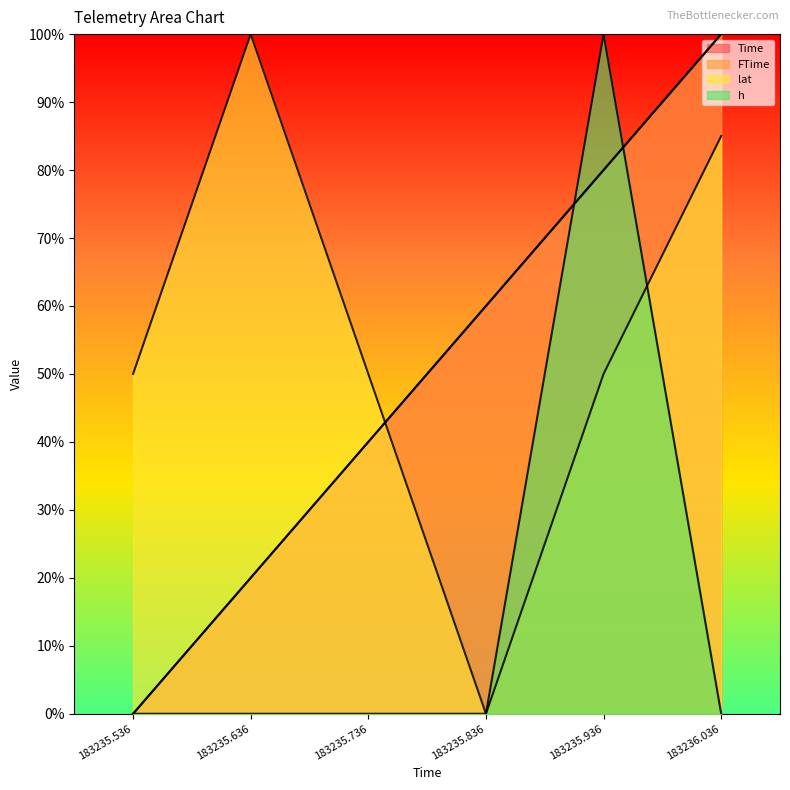

Where is Time nearest to the value 0?

183235.536